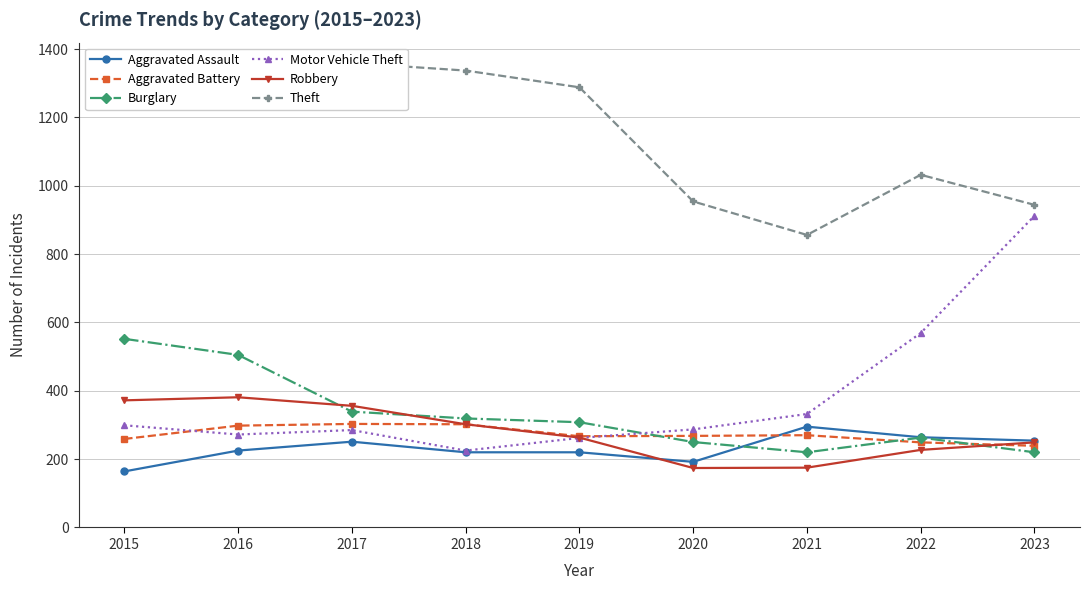

True or false: Burglary has more than 1 interior local peaks.

False